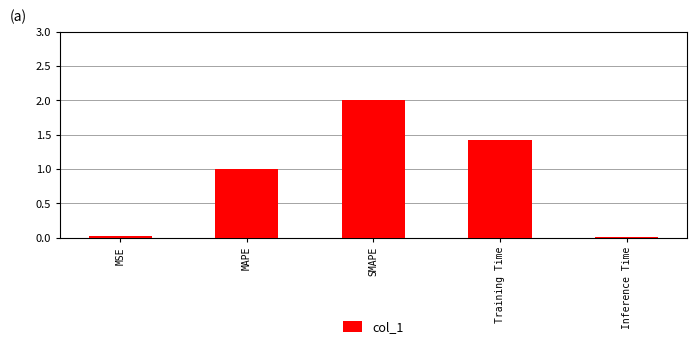

What is the greatest value displayed?

2.0